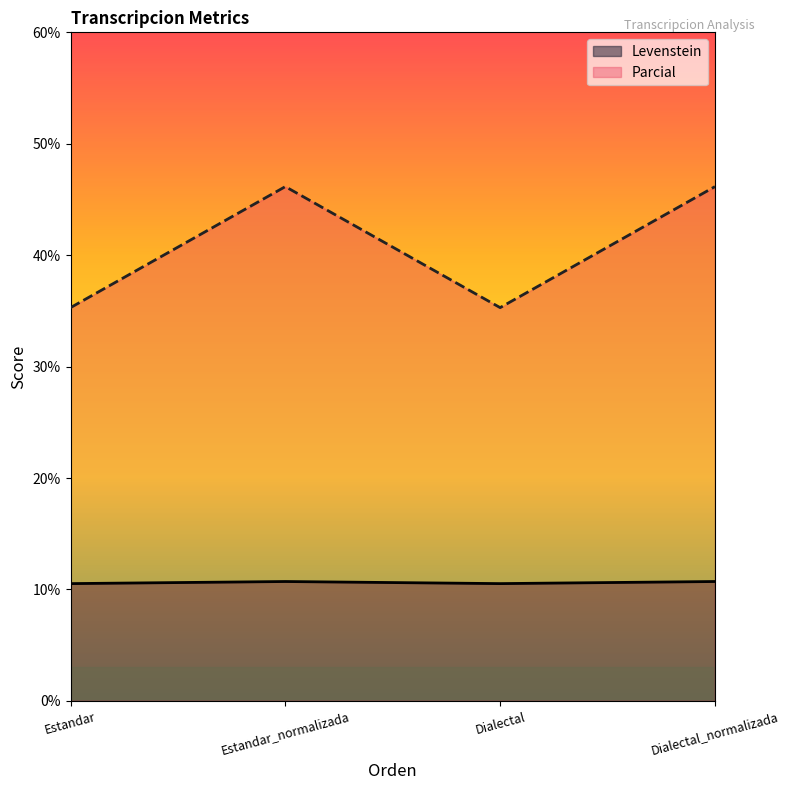

Rank the series at Estandar from lowest to highest value.

Levenstein, Parcial